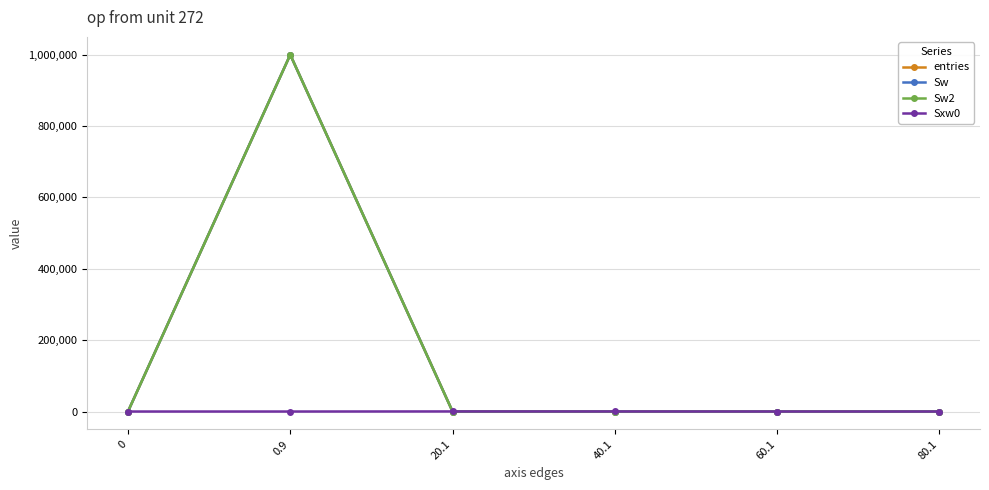

Reading left to right, what are all the values shown in this chart?

entries: 0	999942	52	5	1	0
Sw: 0	999942	52	5	1	0
Sw2: 0	999942	52	5	1	0
Sxw0: 0	0	227	143	44	0